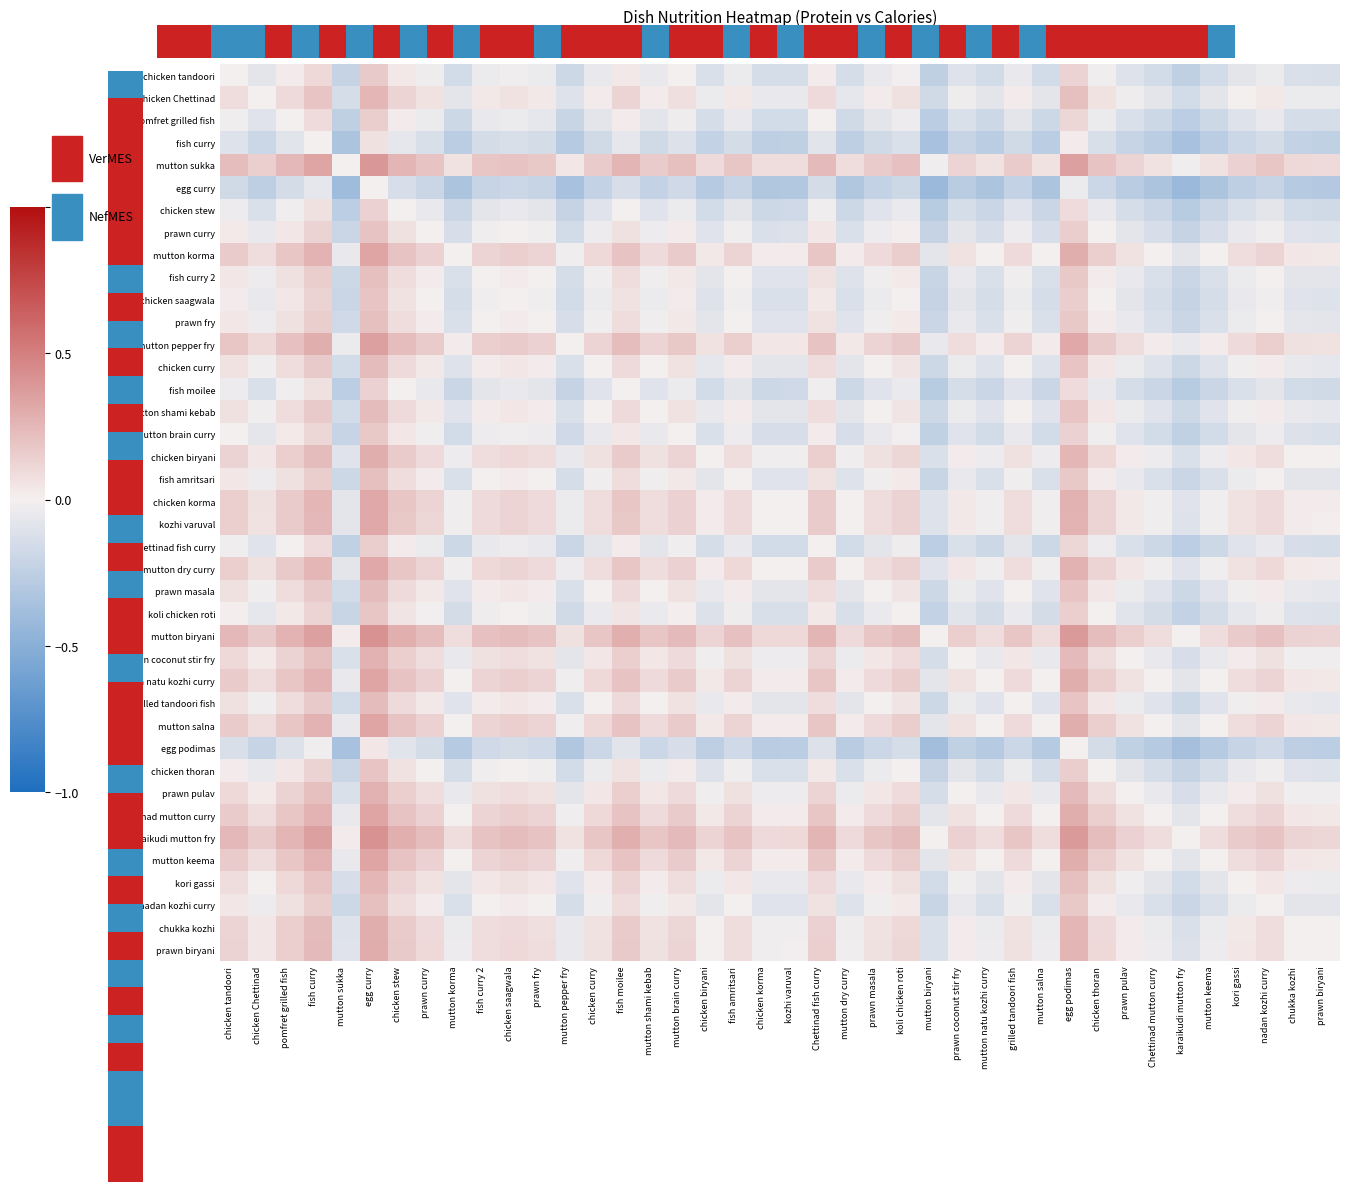

The mutton brain curry series shows -0.1 at chicken biryani. True or false?

True